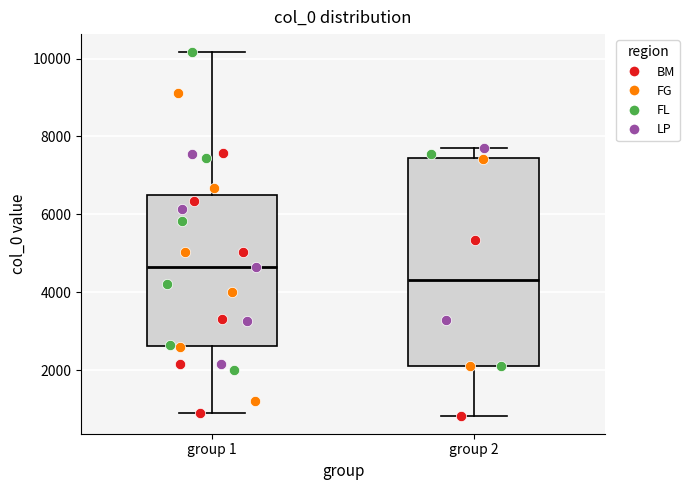

Reading left to right, transcribe this box plot: for each box, give where its median line is, the range the box spans, and where its two whiskers end, as read against the y-axis. The values are not printed on the chart, so give them approximately, as read against the axis.

group 1: median 4600, box 2600 to 6600, whiskers 1000 to 10200
group 2: median 4400, box 2200 to 7400, whiskers 800 to 7800